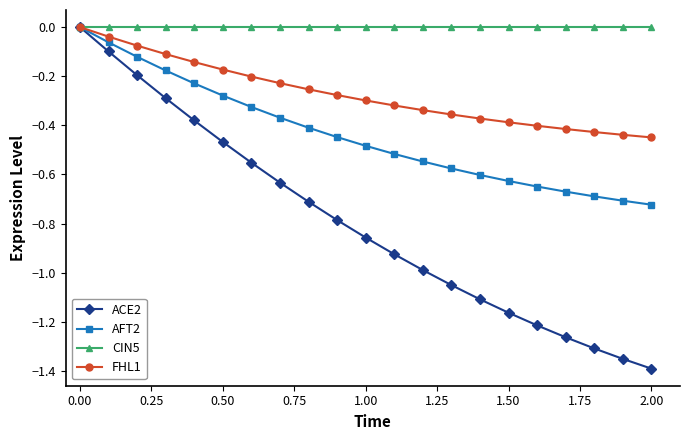

Which series has the widest spread of values?

ACE2